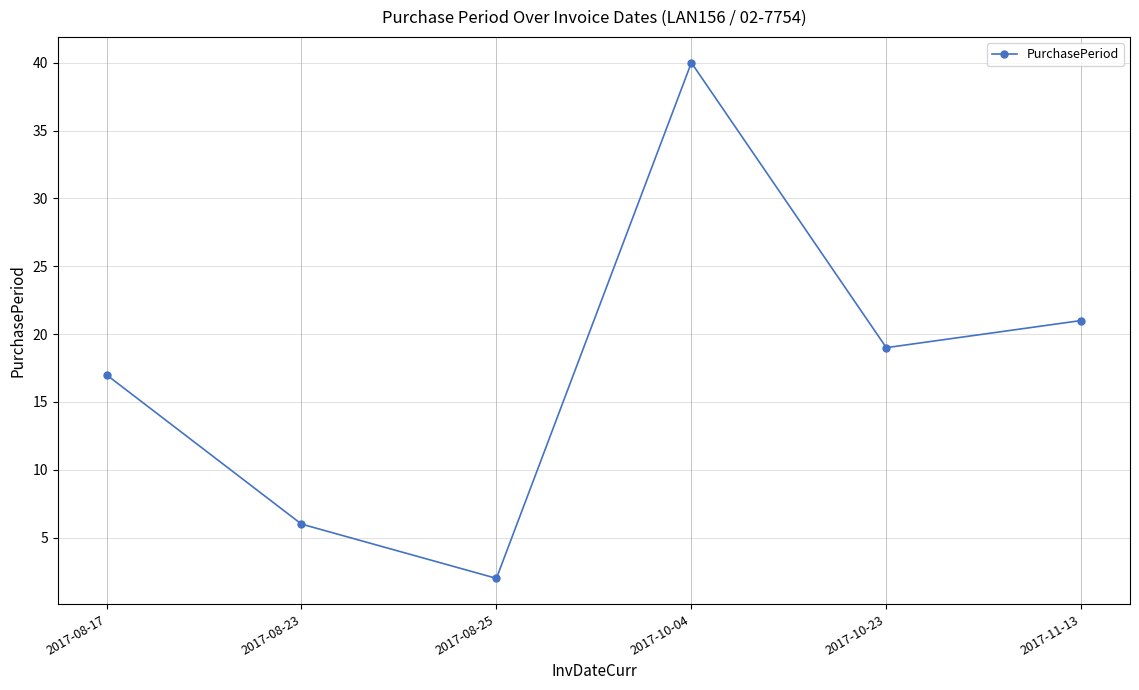

At which label does the data first exceed 19?

2017-10-04